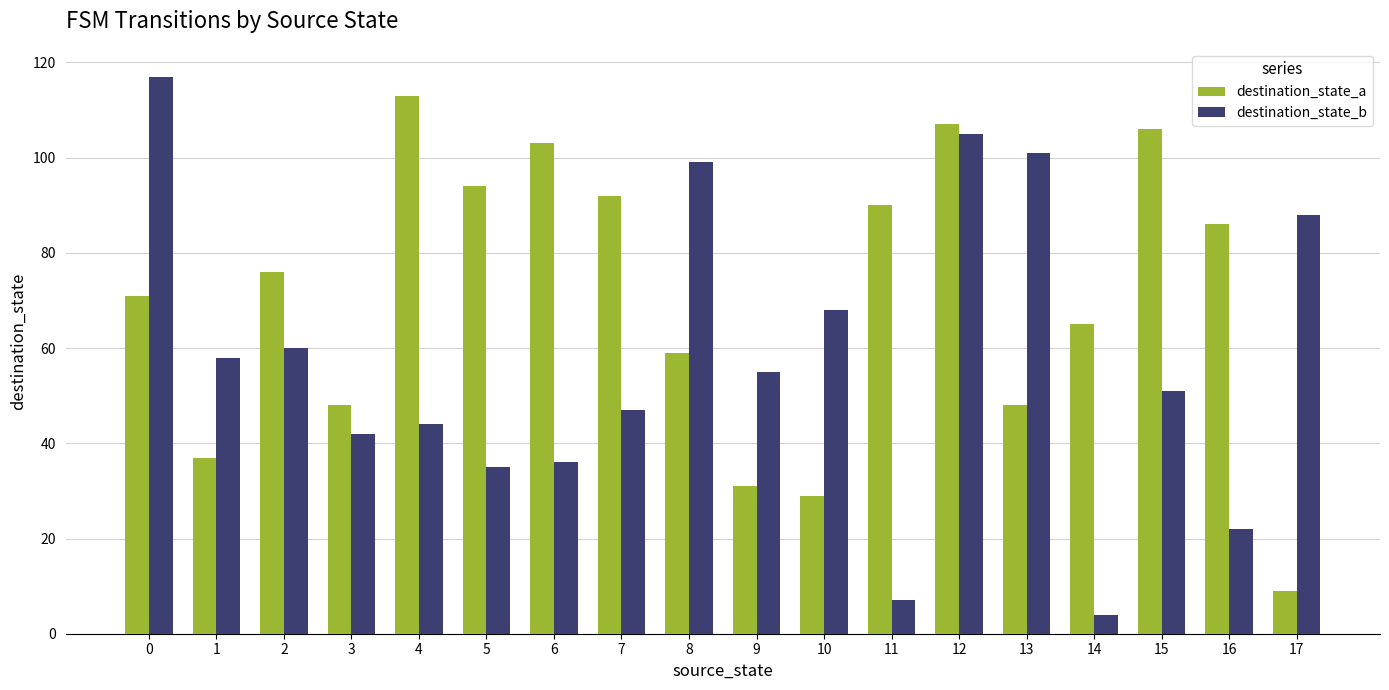

What is the value of the destination_state_a bar at the 18th from the left?

9